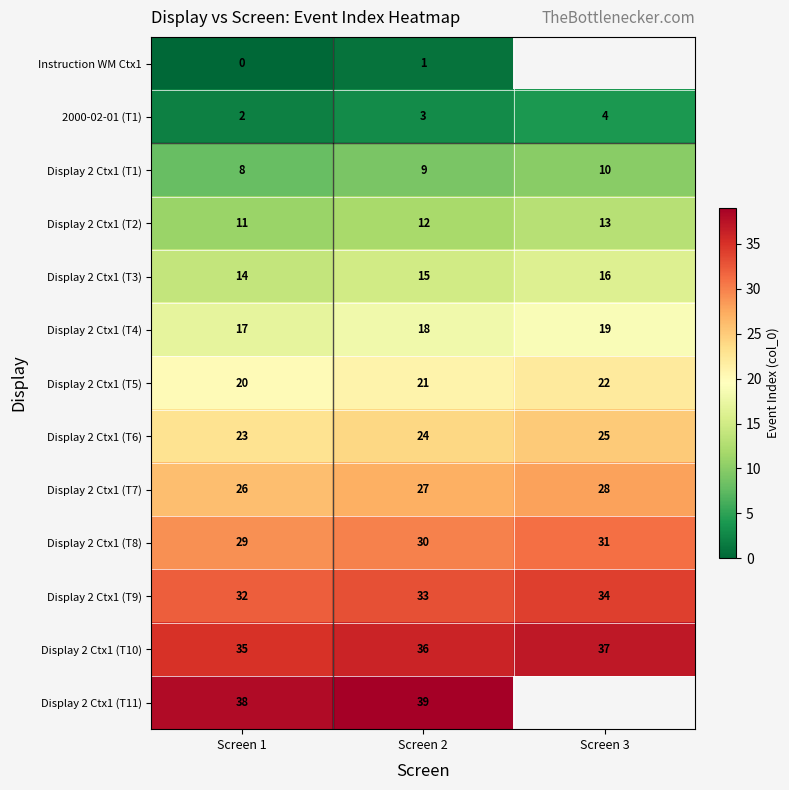

At which category is the sum across all series the highest?

Screen 2